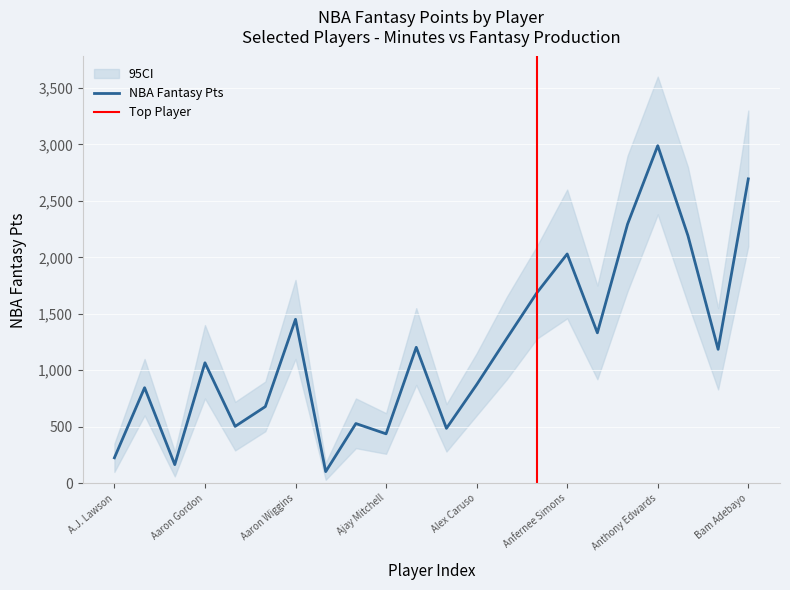

At which category is the sum across all series the highest?

Anthony Edwards